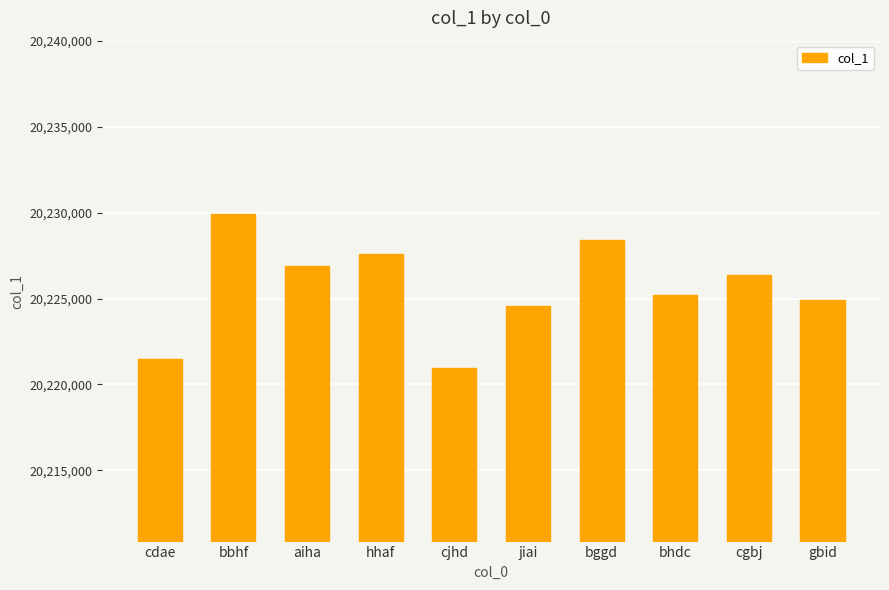

What is the difference between the values at aiha and cdae?

5406